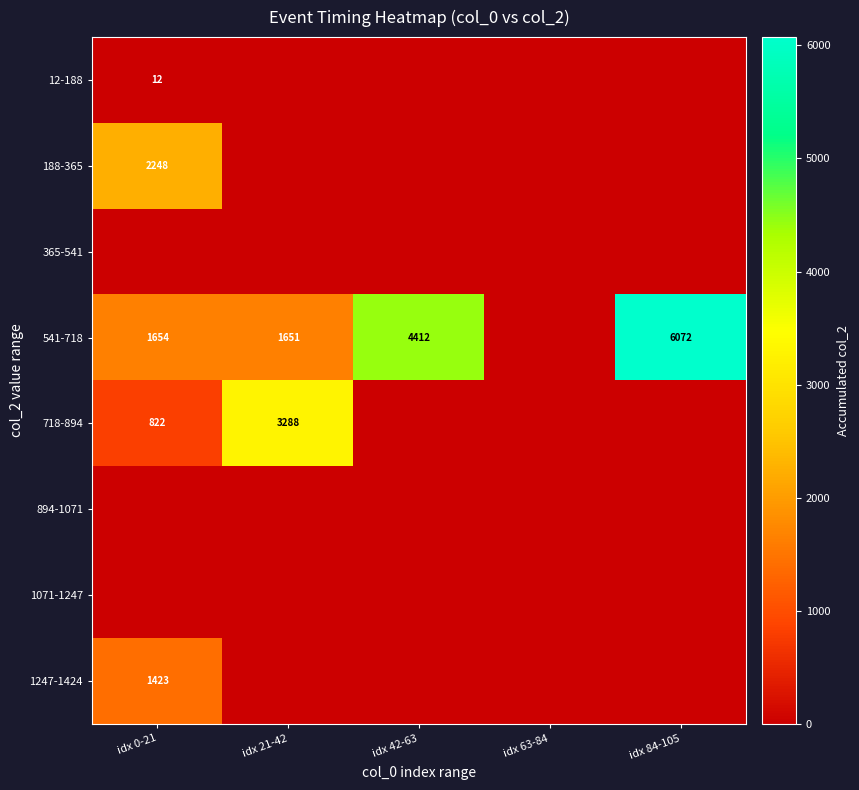

Is it true that 541-718 equals 7911 at idx 42-63?

False